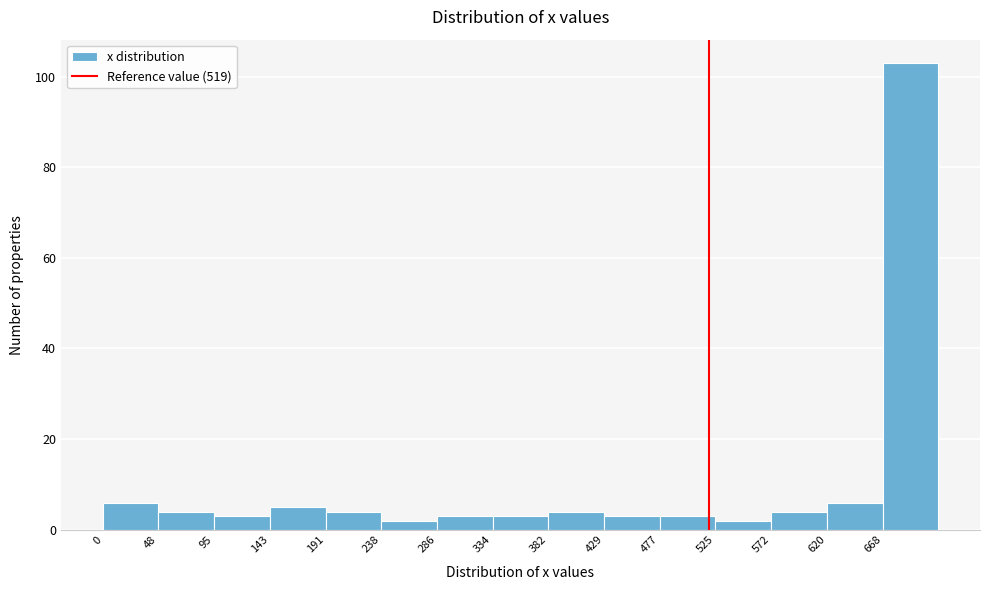

Over which range of the x-axis is the bar tallest?

670 to 715